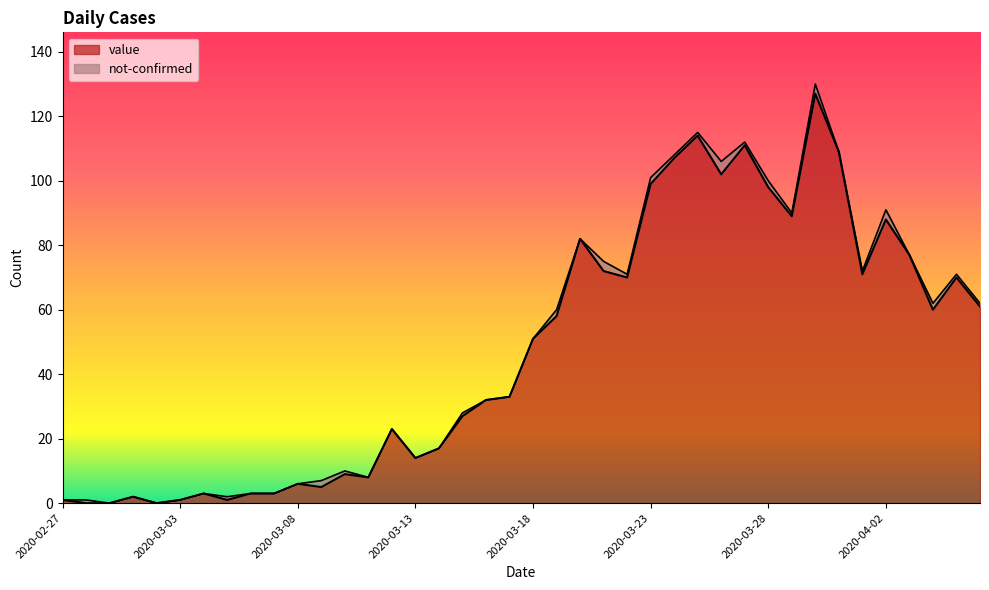

What position from the right is 2020-03-12?

26